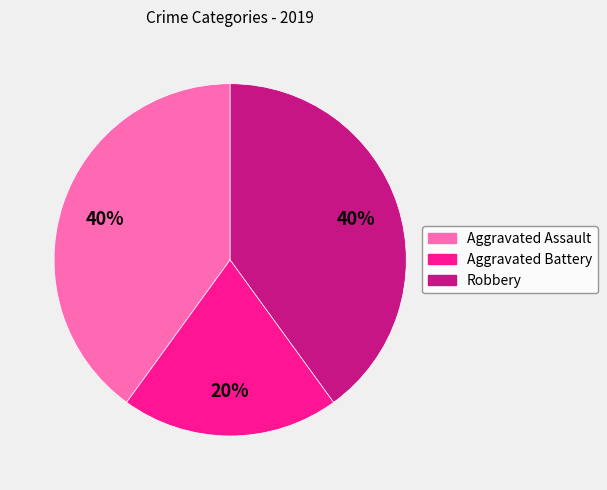

What percentage is the Aggravated Battery slice, to the nearest percent?

20%